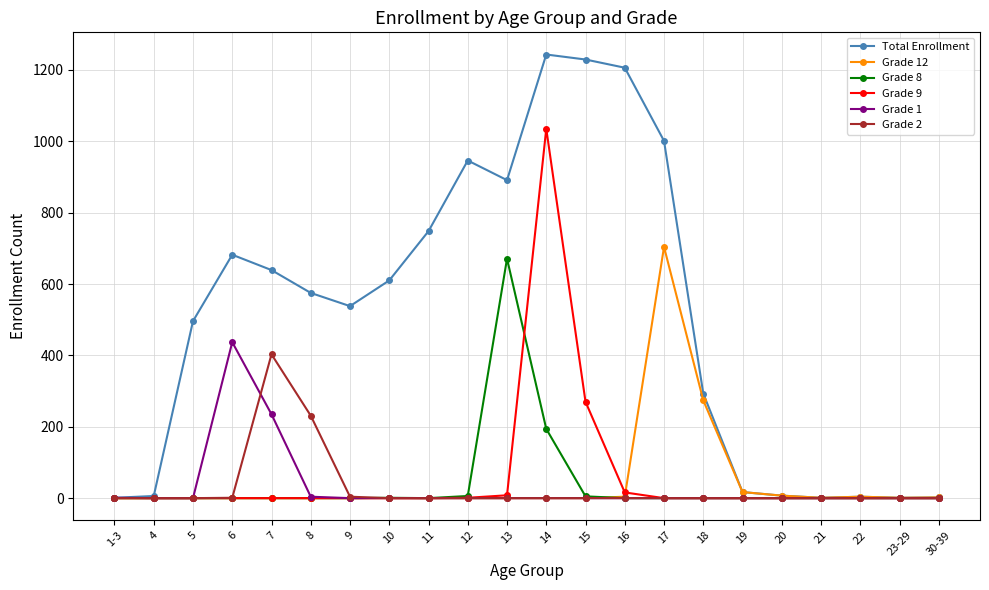

Is the value of Grade 12 at 19 greater than the value of Grade 1 at 22?

Yes